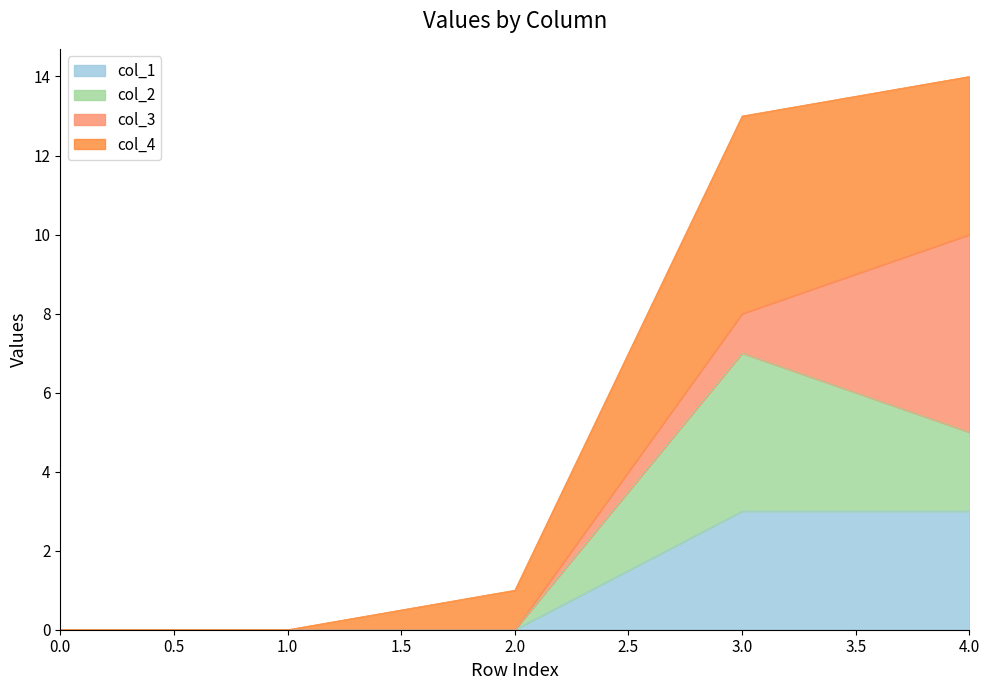

Rank the categories by col_2 value from highest to lowest.

3, 4, 0, 1, 2